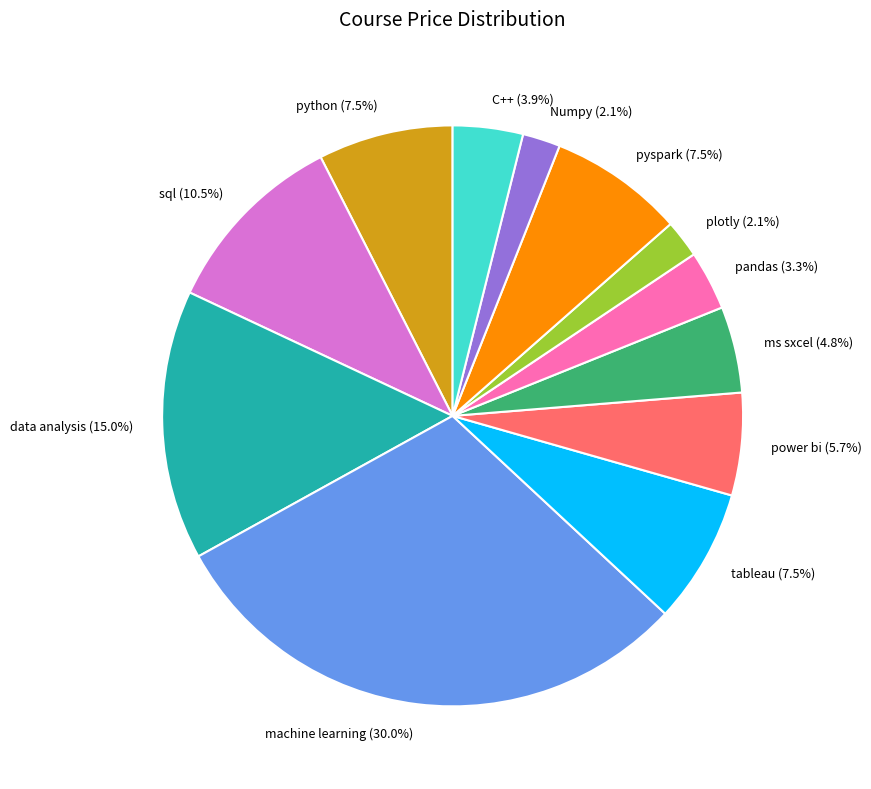

What percentage is NOT represented by power bi?

94.3%